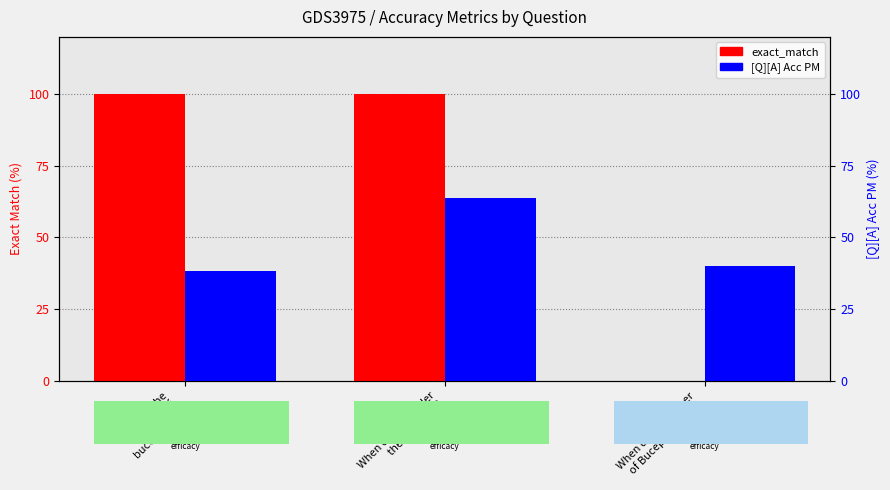

What is the difference between the second highest and minimum values in the [Q][A] Acc PM series?

1.5